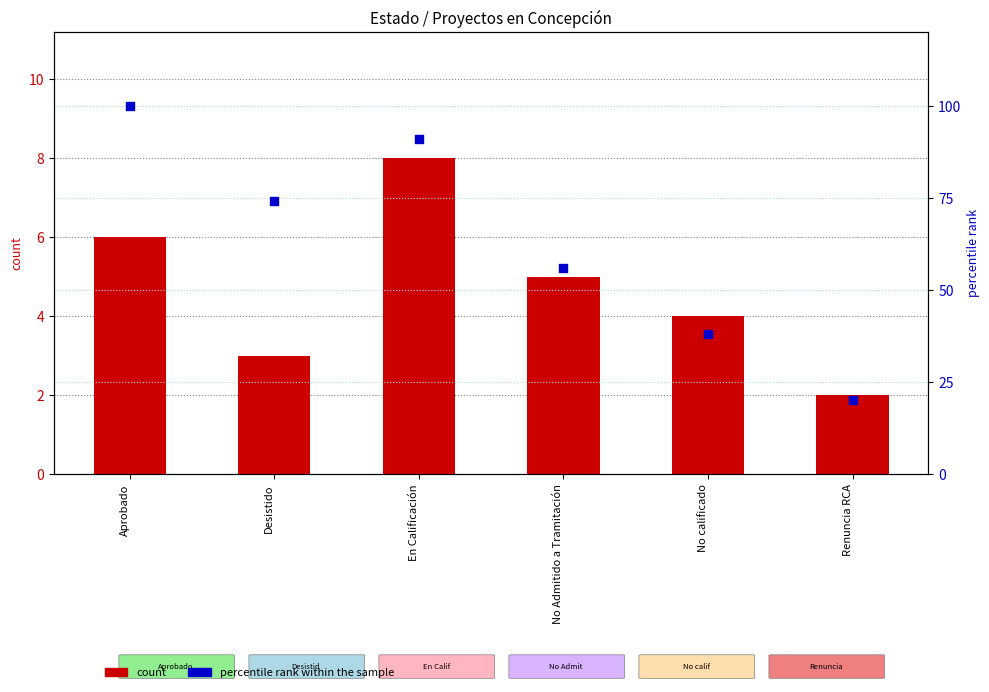

Which series contains the lowest Y value?

count